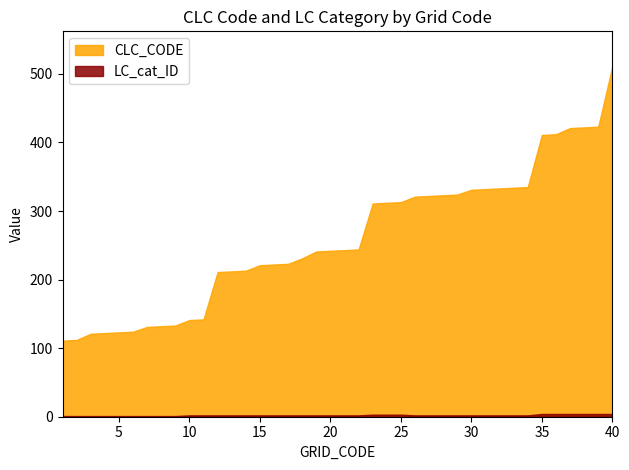

What is the difference between the second highest and second lowest values in the LC_cat_ID series?

3